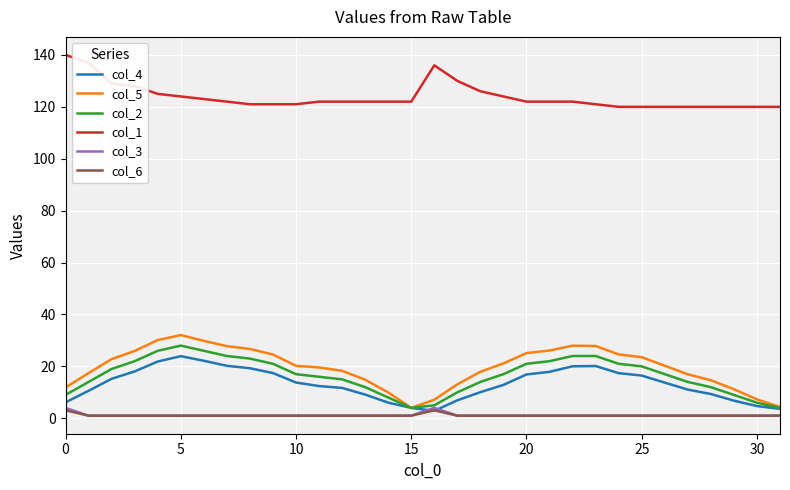

Which series has the largest total across all categories?

col_1